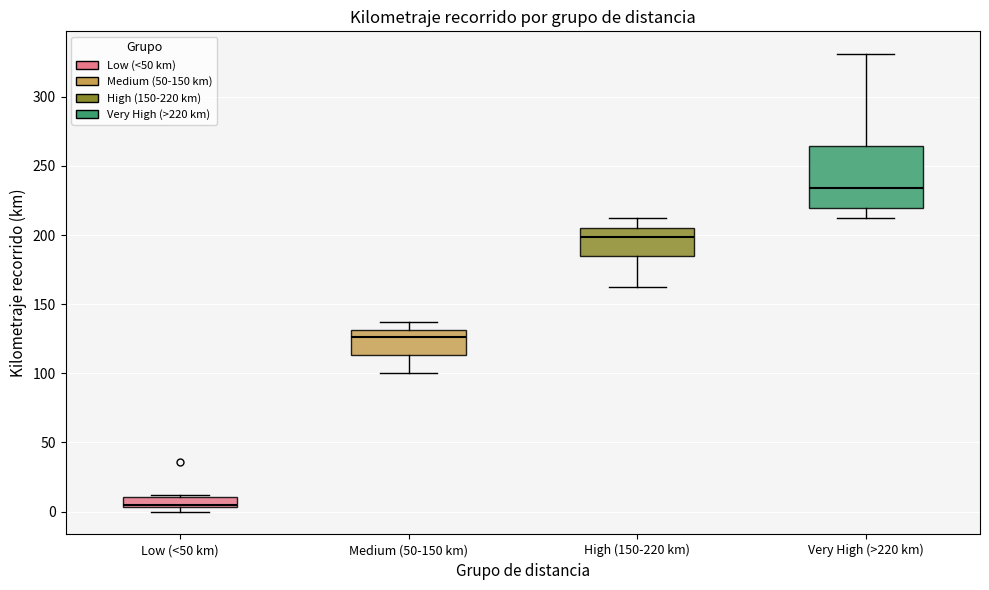

Where does the median line of the box for Medium (50-150 km) sit on the y-axis? The values are not printed on the chart, so give them approximately, as read against the axis.

125